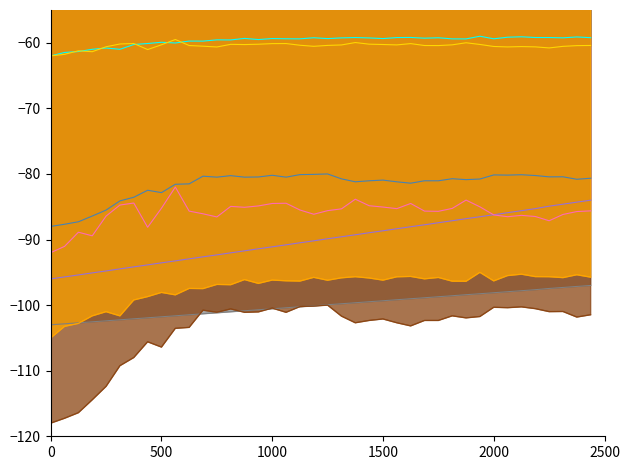

What is the greatest value displayed?

-59.0